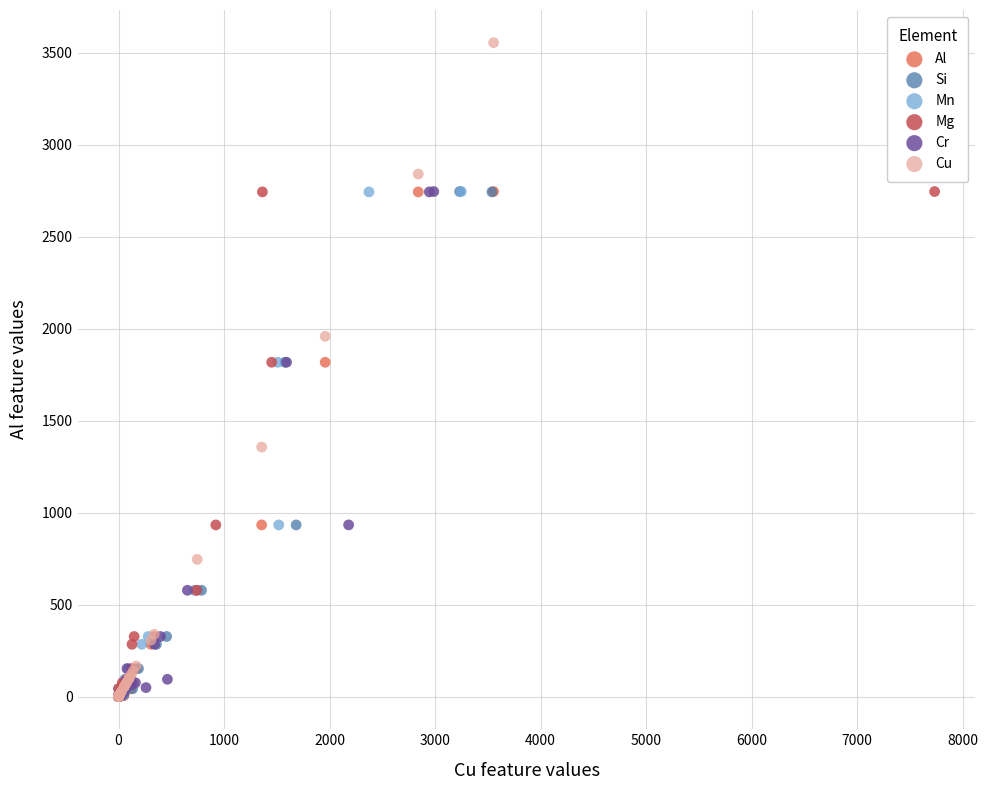

Which series contains the highest Y value?

Cu